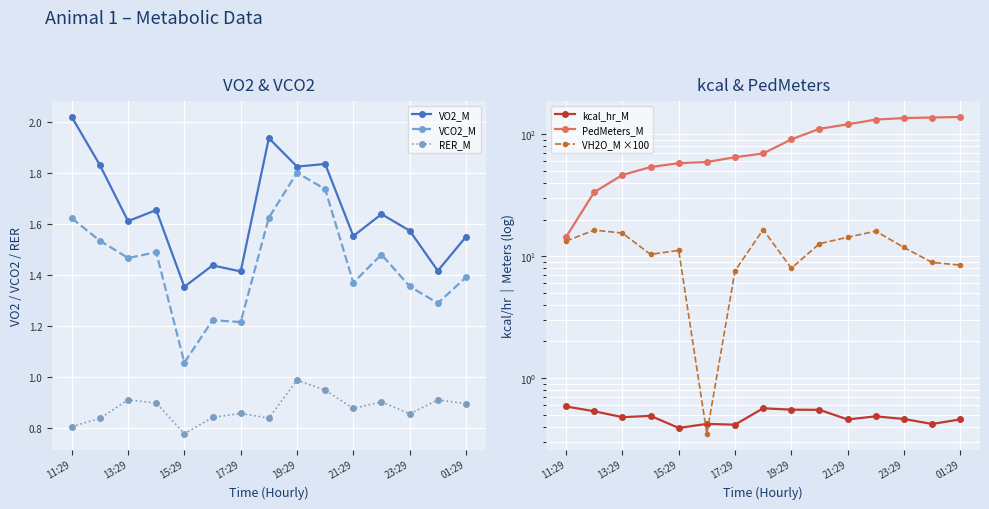

True or false: VO2_M and kcal_hr_M cross at least once.

False